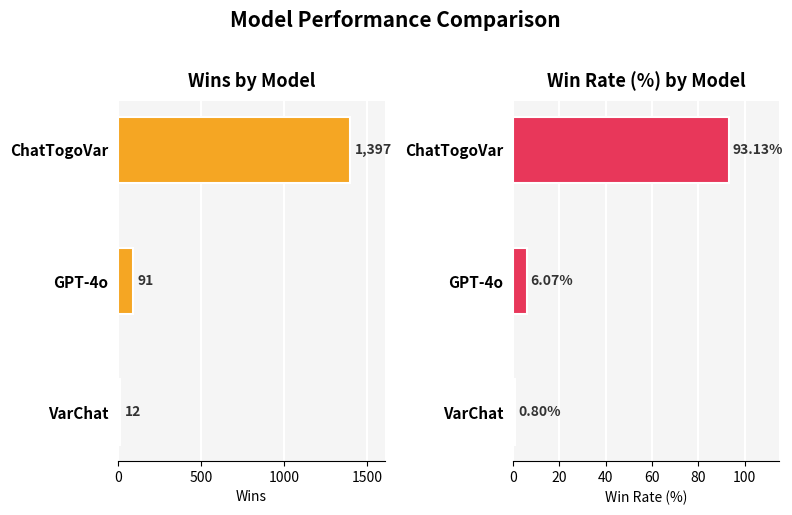

How many data points does each series have?

3